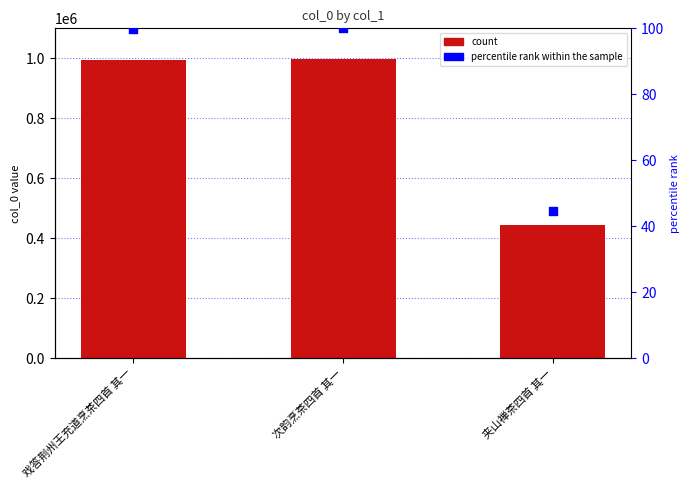

What is the total value across all series at 夹山禅茶四首 其一?

445935.7